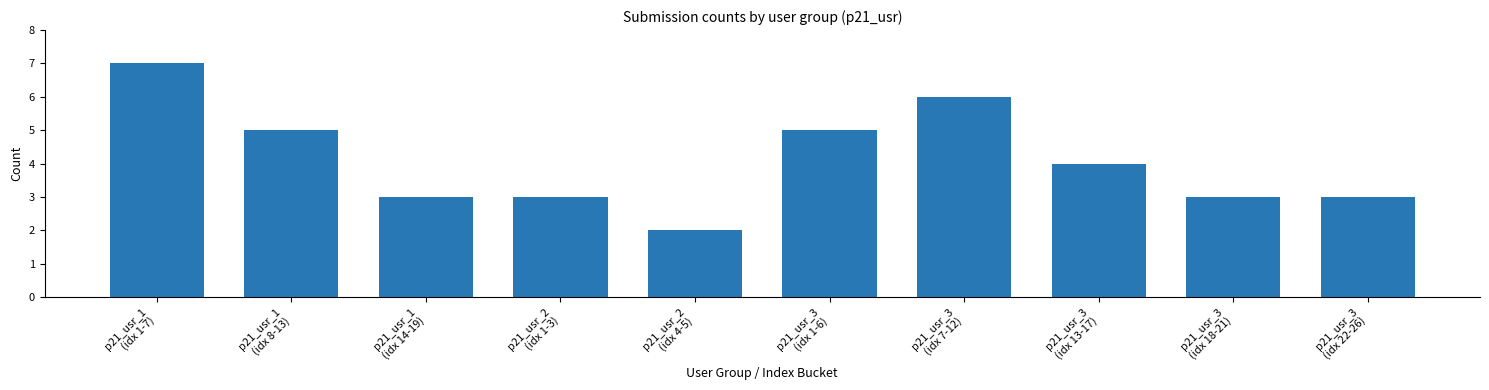

Are the bars grouped side by side (vs. stacked)?

No